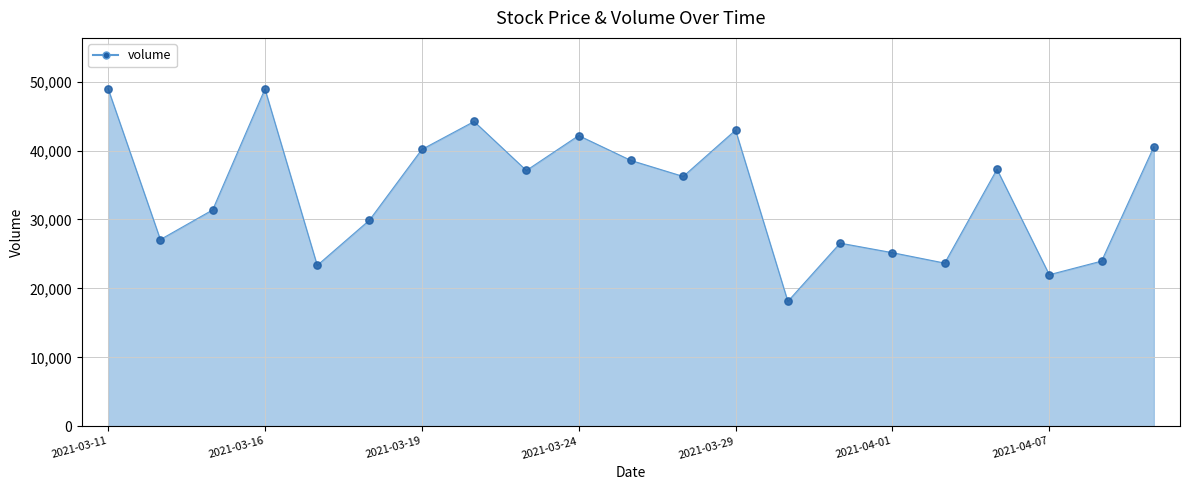

What is the difference between the maximum and minimum values?

30883.0